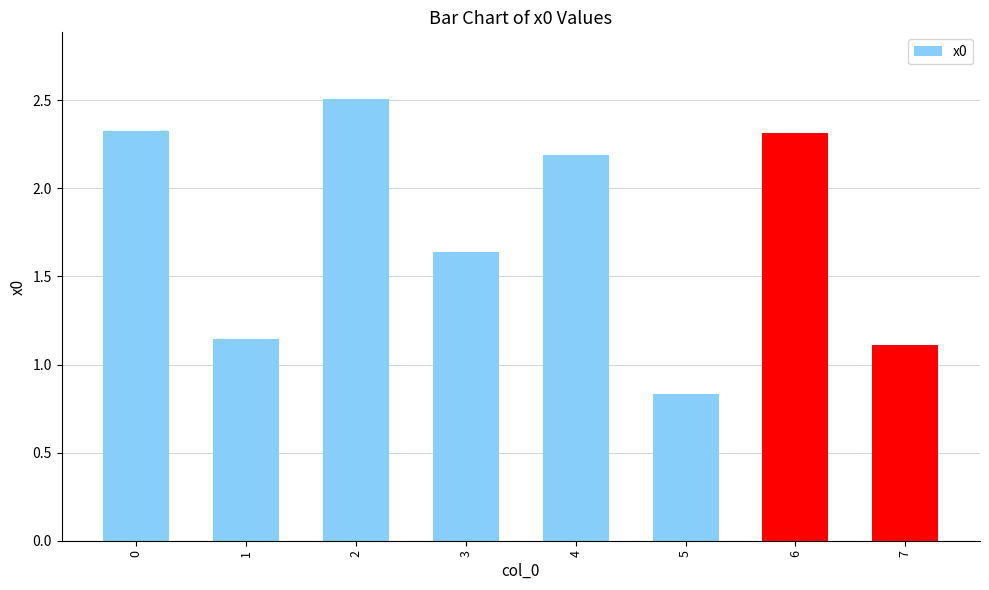

True or false: the data shows 2.2 at 4.

True